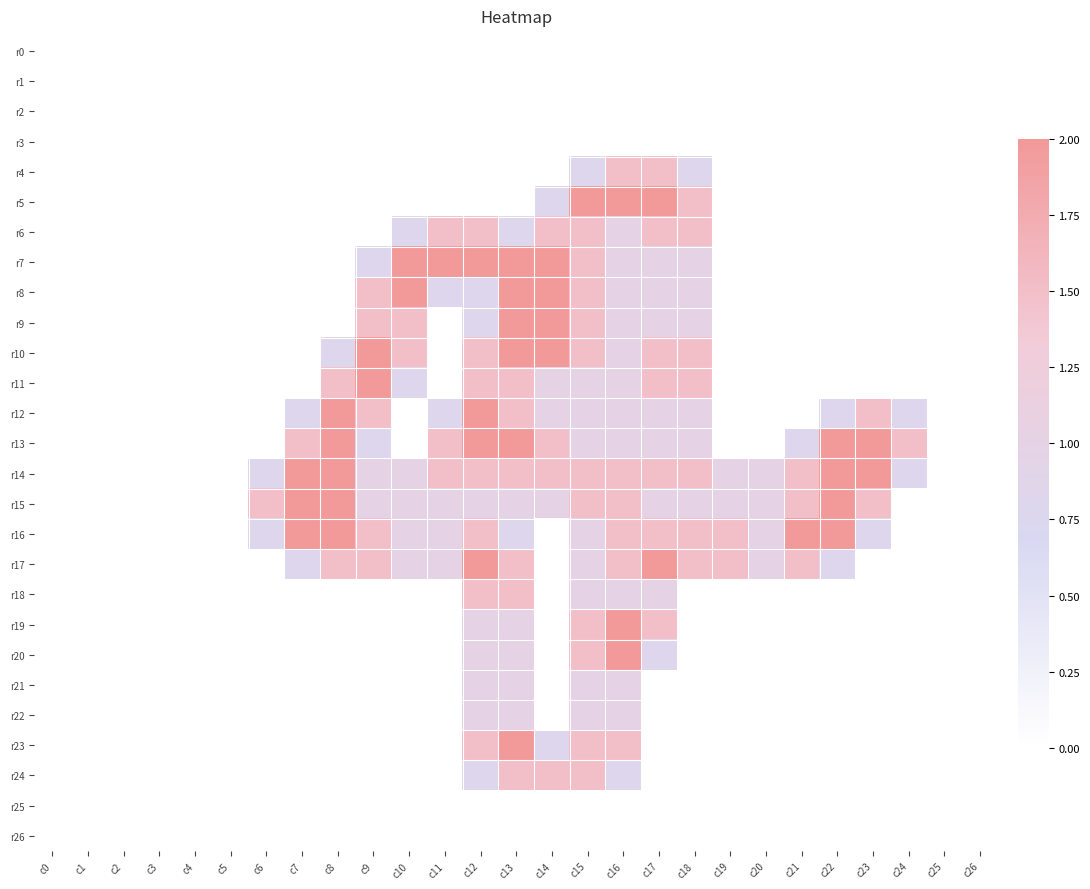

At how many categories does at least one series exceed 0?

19